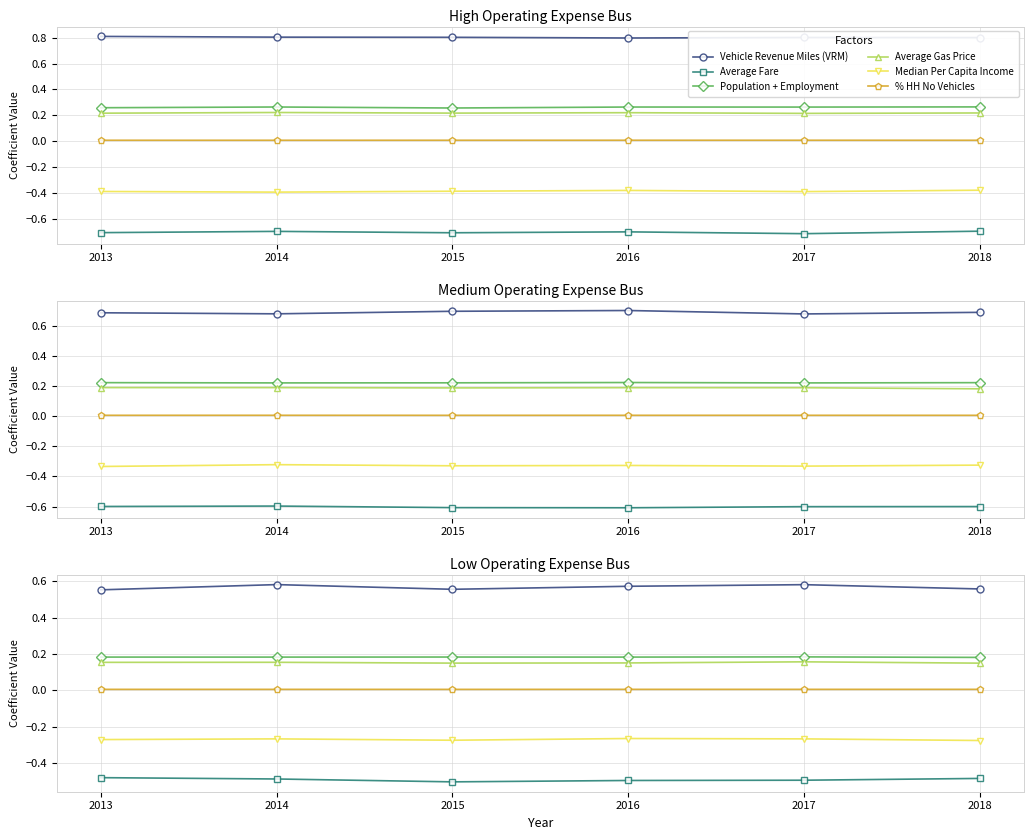

What are all the series names shown in the legend?

Vehicle Revenue Miles (VRM), Average Fare, Population + Employment, Average Gas Price, Median Per Capita Income, % HH No Vehicles